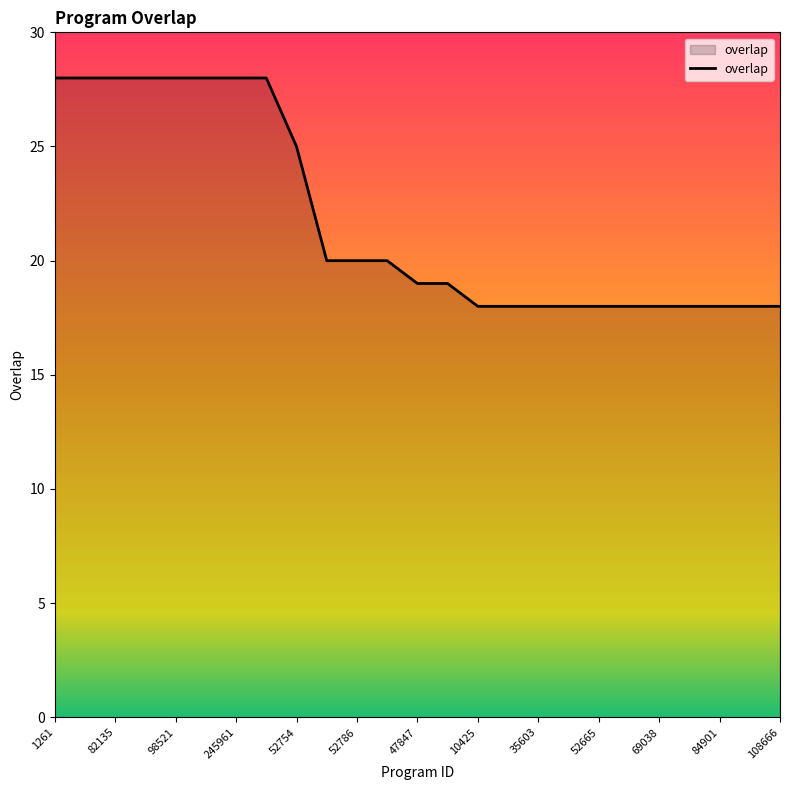

What is the difference between the maximum and minimum values?

10